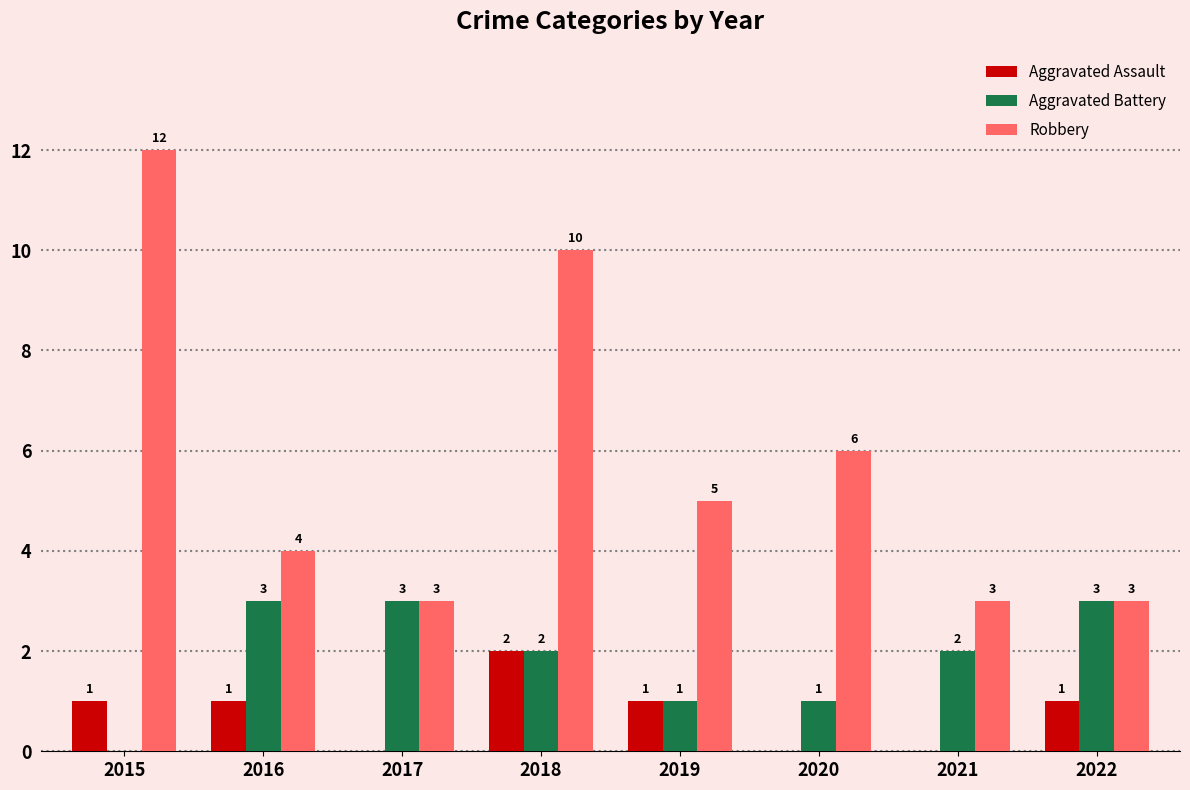

What value does the Robbery series have at 2015?

12